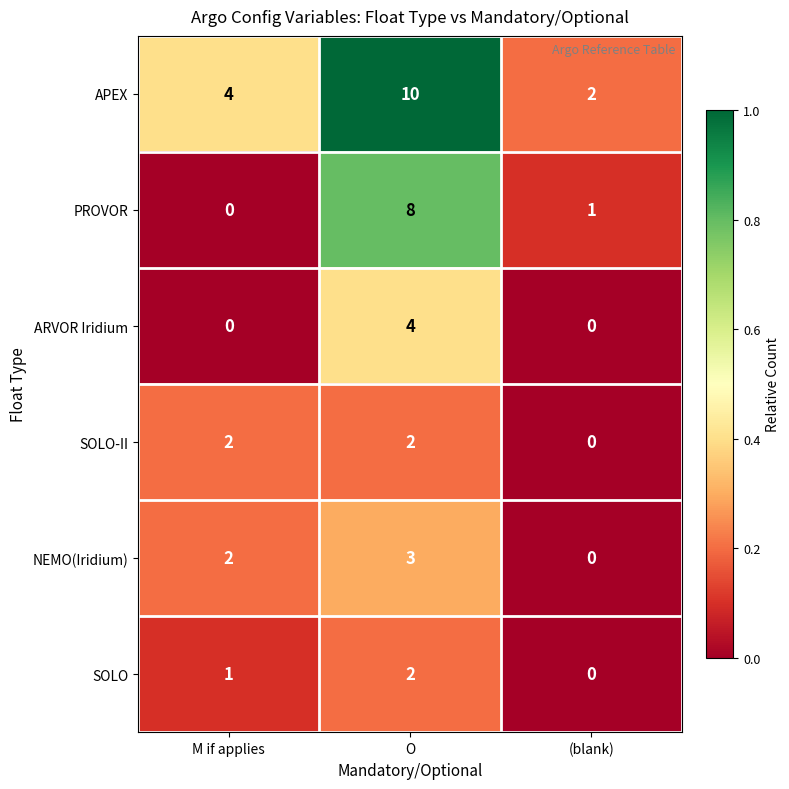

At how many categories does at least one series exceed 0?

3